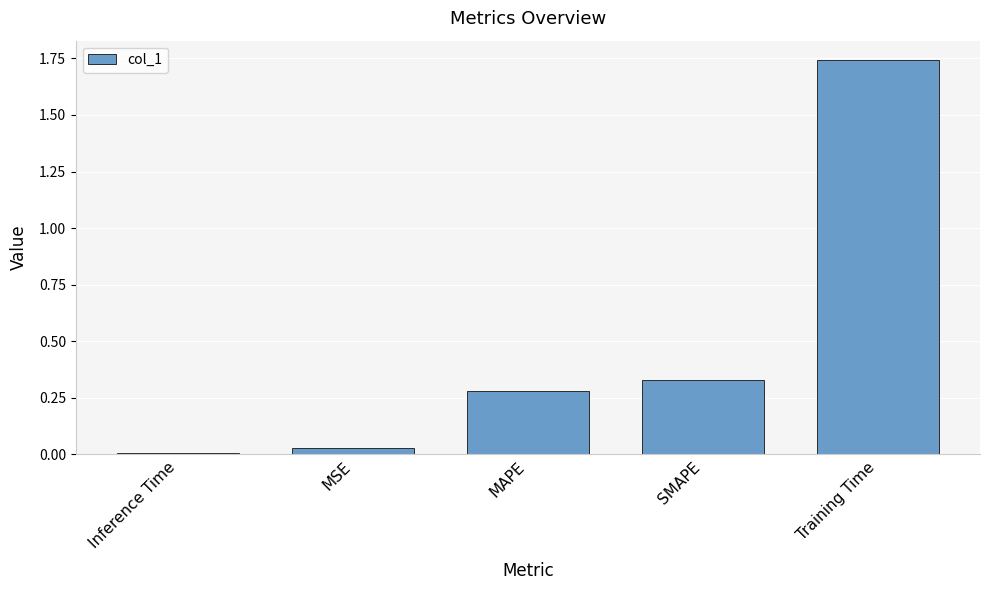

How many series are shown in this chart?

1